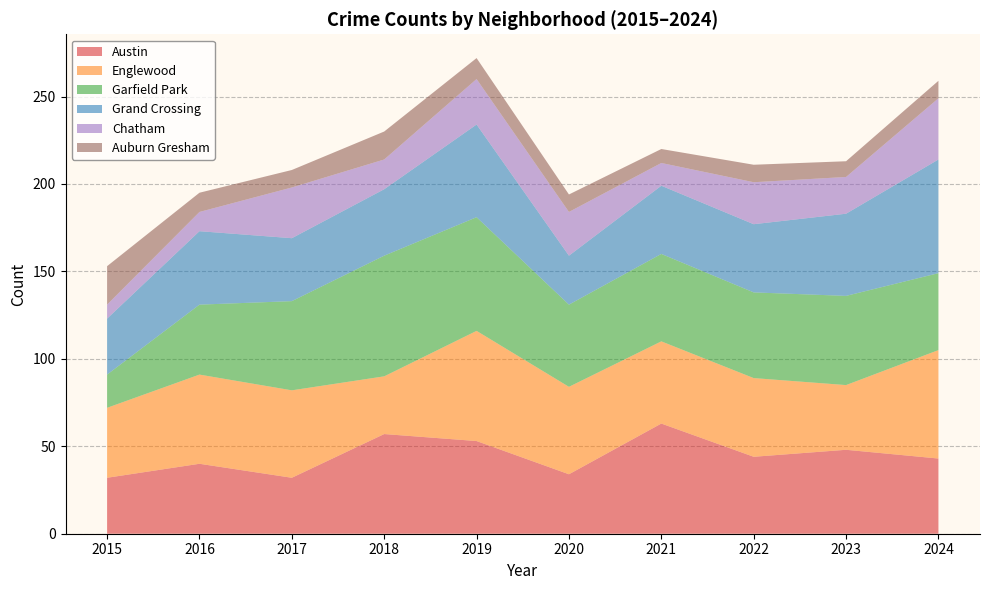

Reading left to right, what are all the values shown in this chart?

Austin: 32	40	32	57	53	34	63	44	48	43
Englewood: 40	51	50	33	63	50	47	45	37	62
Garfield Park: 19	40	51	69	65	47	50	49	51	44
Grand Crossing: 32	42	36	38	53	28	39	39	47	65
Chatham: 8	11	29	17	26	25	13	24	21	35
Auburn Gresham: 22	11	10	16	12	10	8	10	9	10